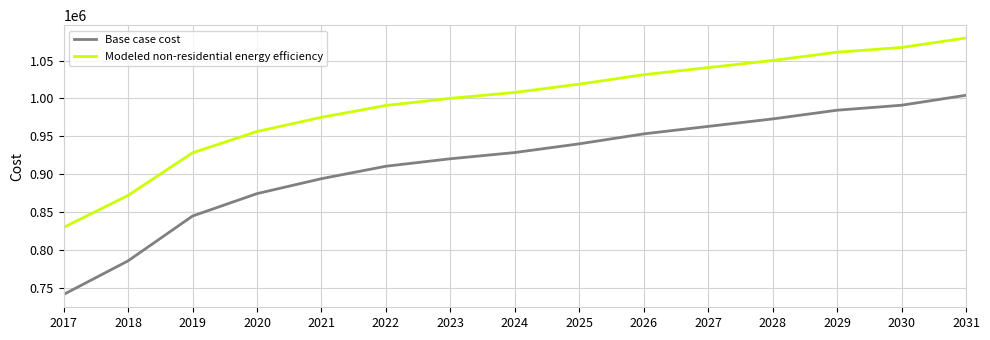

List the series in order of their overall mean, lowest first.

Base case cost, Modeled non-residential energy efficiency